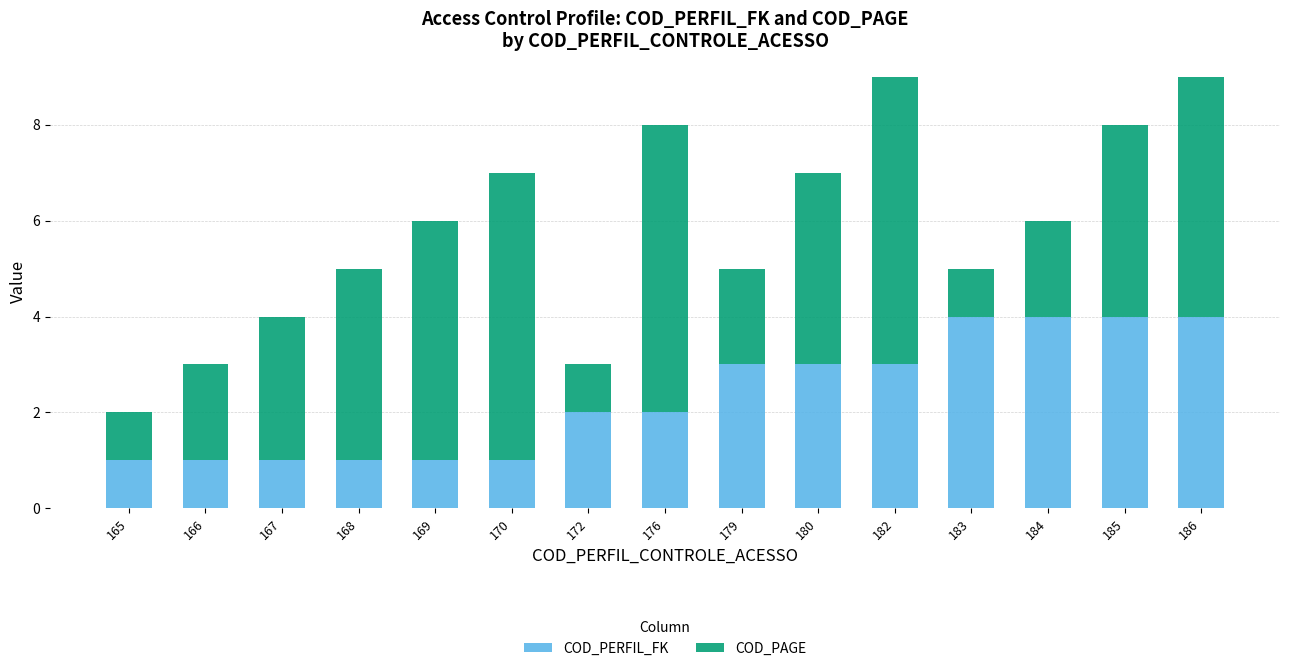

The COD_PERFIL_FK series shows 0 at 169. True or false?

False